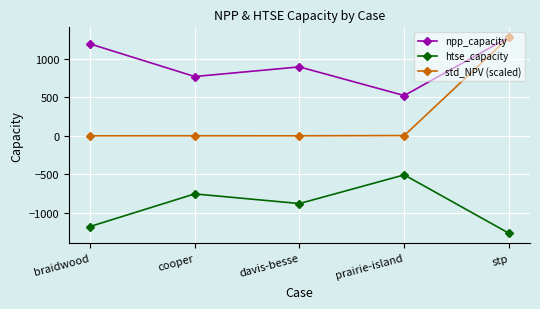

In npp_capacity, how many points are lower than both neighbors (excluding endpoints)?

2